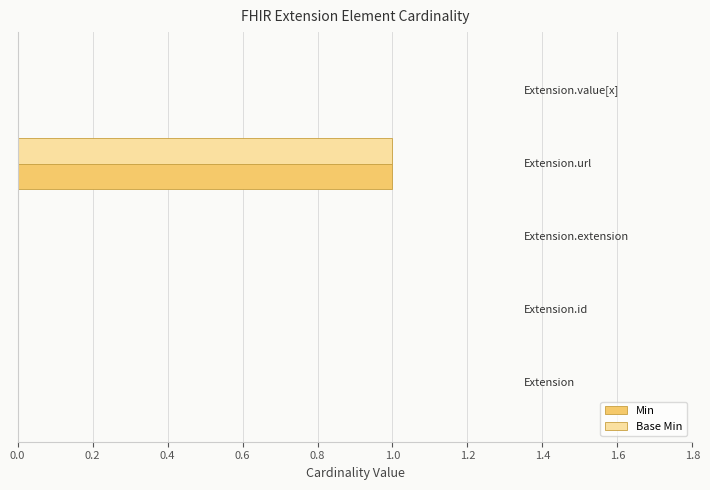

How many categories are shown in the chart?

5